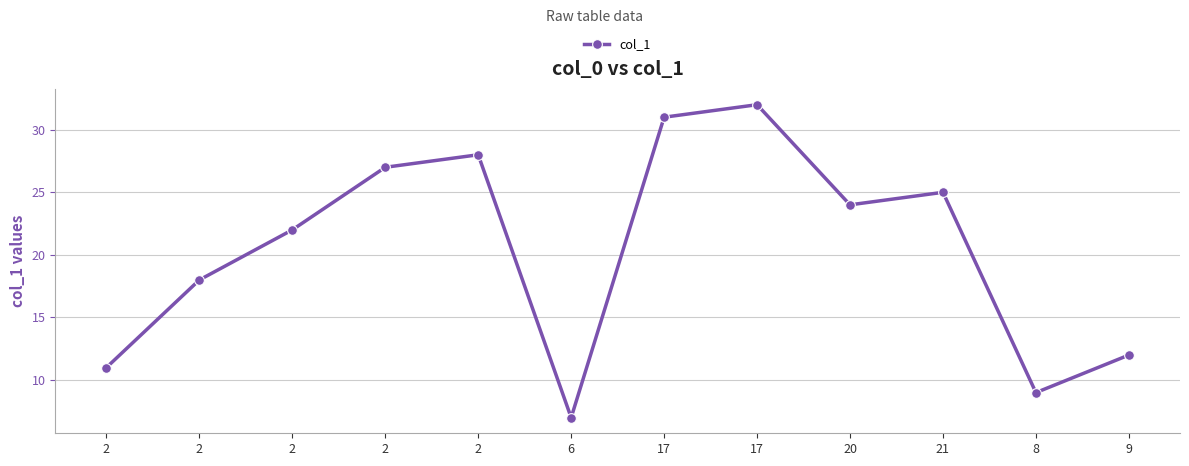

Is this an area chart (filled region under the line)?

No